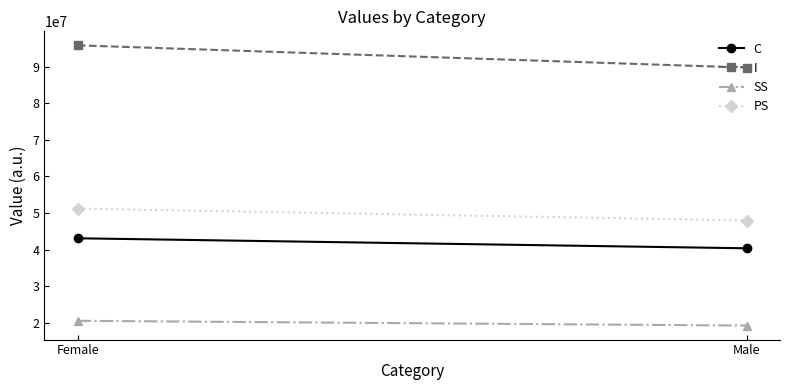

The I series shows 142422946.1 at Male. True or false?

False